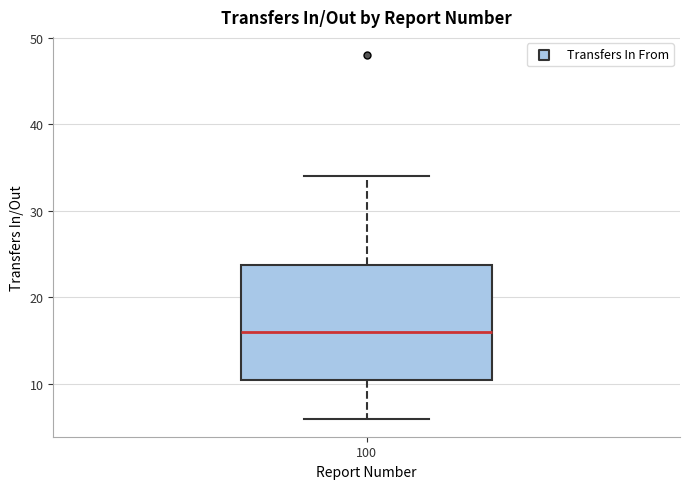

Where does the upper whisker of the box at x = 100 end on the y-axis? The values are not printed on the chart, so give them approximately, as read against the axis.

34